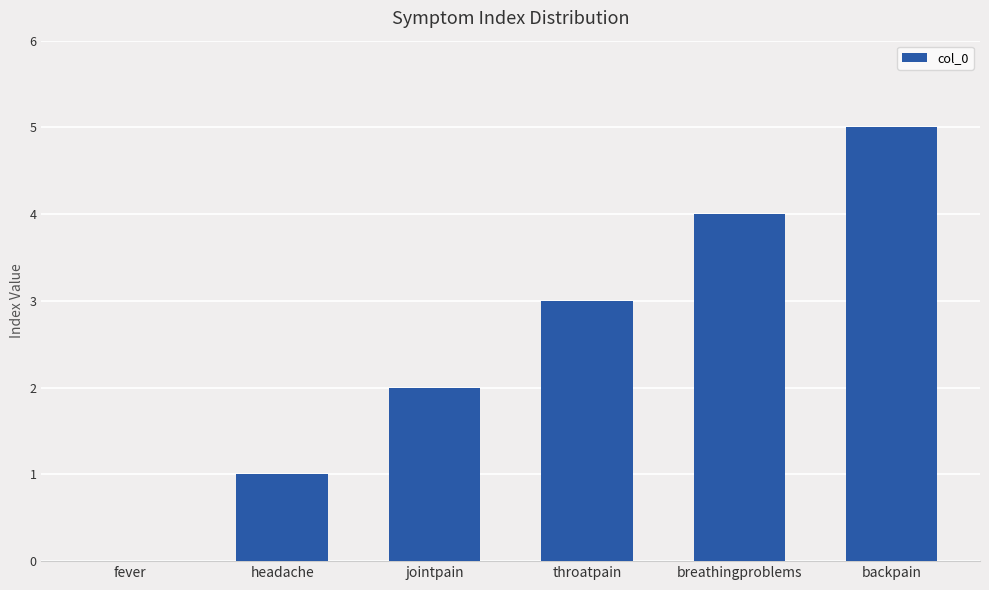

Reading left to right, list all the values displayed in this chart.

0	1	2	3	4	5